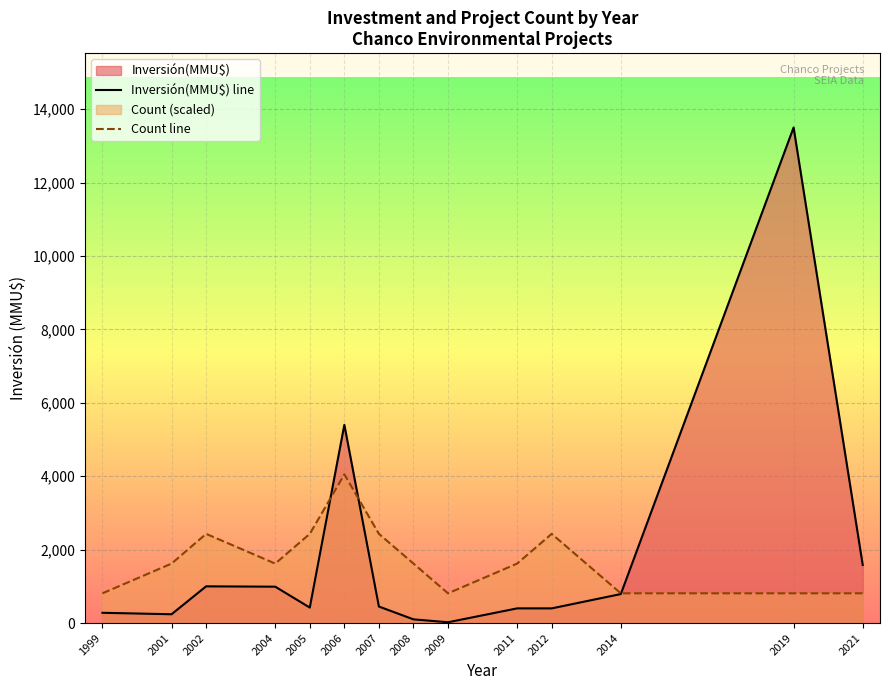

Rank the series at 2002 from lowest to highest value.

Inversión(MMU$) line, Count line